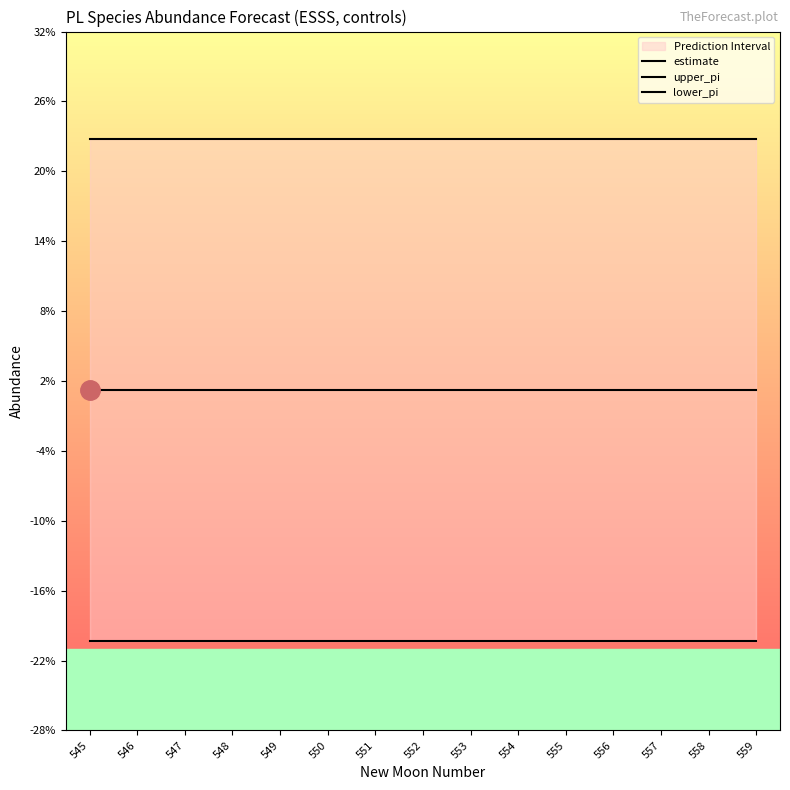

Reading right to left, transcribe all the data shown in this chart.

estimate: 559=0.0	558=0.0	557=0.0	556=0.0	555=0.0	554=0.0	553=0.0	552=0.0	551=0.0	550=0.0	549=0.0	548=0.0	547=0.0	546=0.0	545=0.0
upper_pi: 559=0.2	558=0.2	557=0.2	556=0.2	555=0.2	554=0.2	553=0.2	552=0.2	551=0.2	550=0.2	549=0.2	548=0.2	547=0.2	546=0.2	545=0.2
lower_pi: 559=-0.2	558=-0.2	557=-0.2	556=-0.2	555=-0.2	554=-0.2	553=-0.2	552=-0.2	551=-0.2	550=-0.2	549=-0.2	548=-0.2	547=-0.2	546=-0.2	545=-0.2